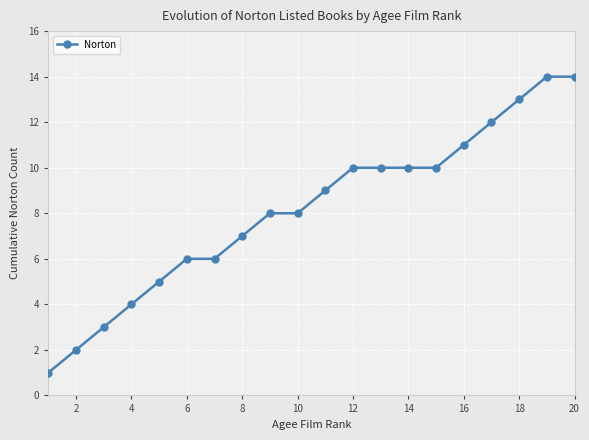

What is the difference between the maximum and minimum values?

13